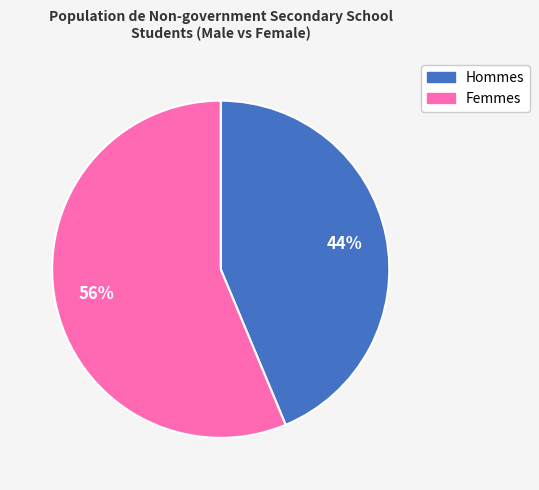

Is there any slice that represents more than half of the pie?

Yes